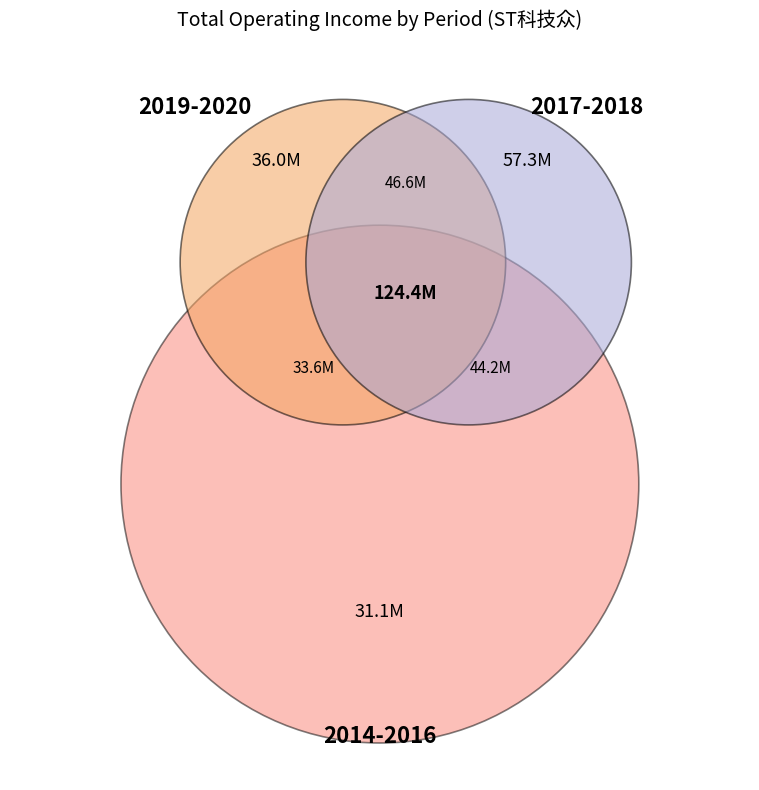

To the nearest percent, what is the combined percentage of 2019 and 2015?

28%